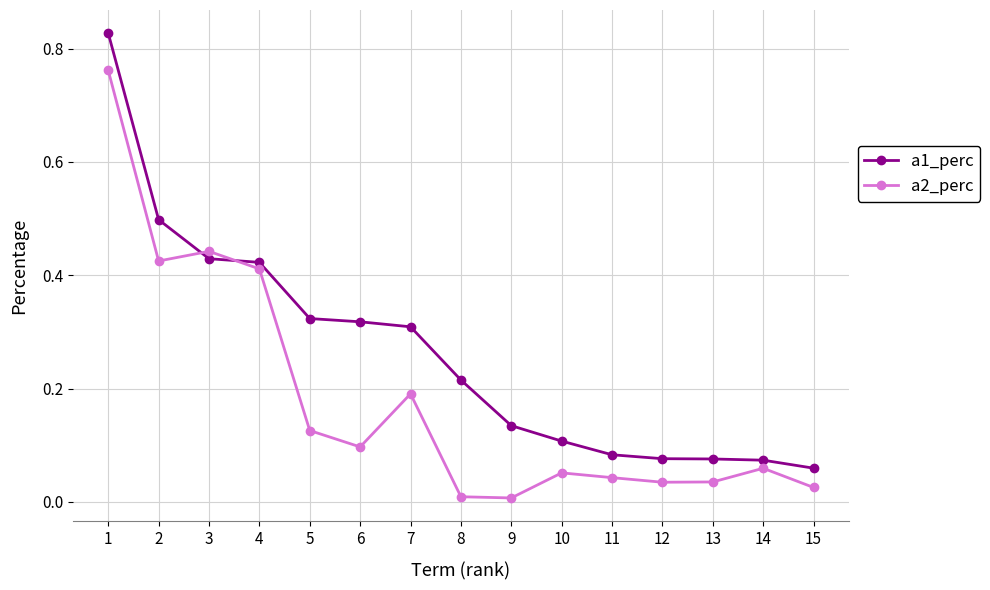

Is the value of a2_perc at 10 greater than the value of a1_perc at 14?

No